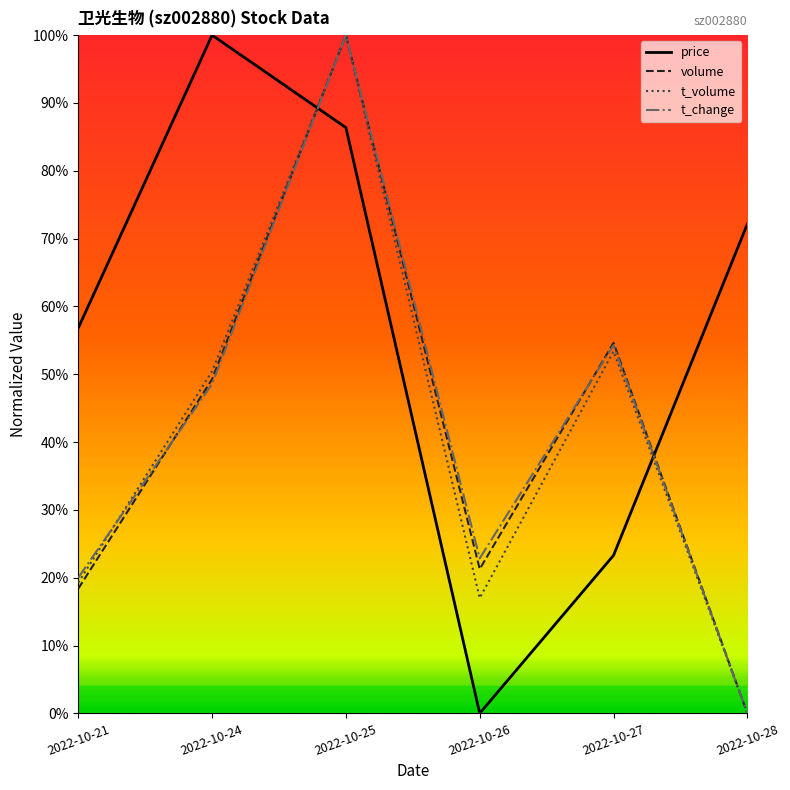

Which category has the highest value in the t_change series?

2022-10-25